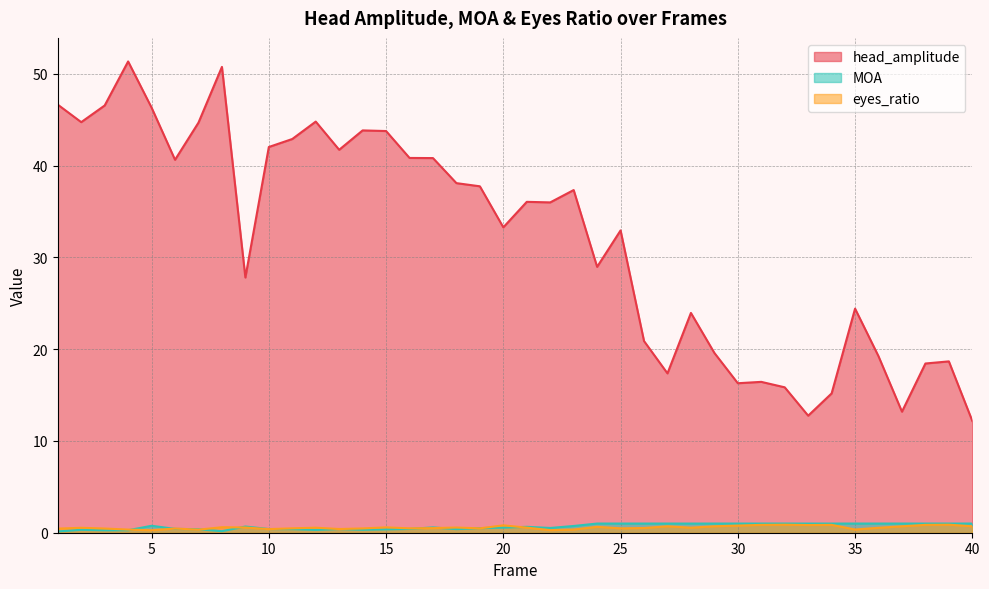

How many lines are shown in the chart?

3